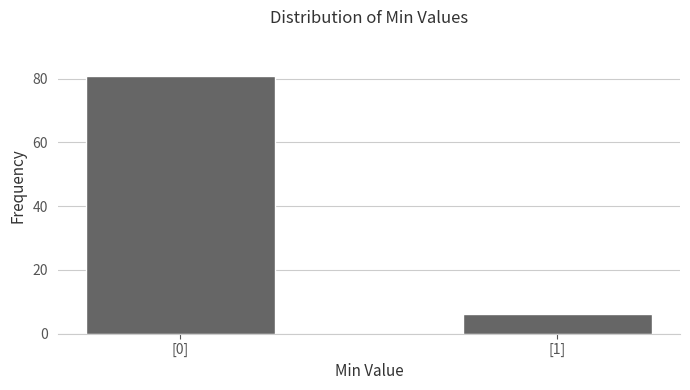

Reading left to right, transcribe all the data shown in this chart.

81	6